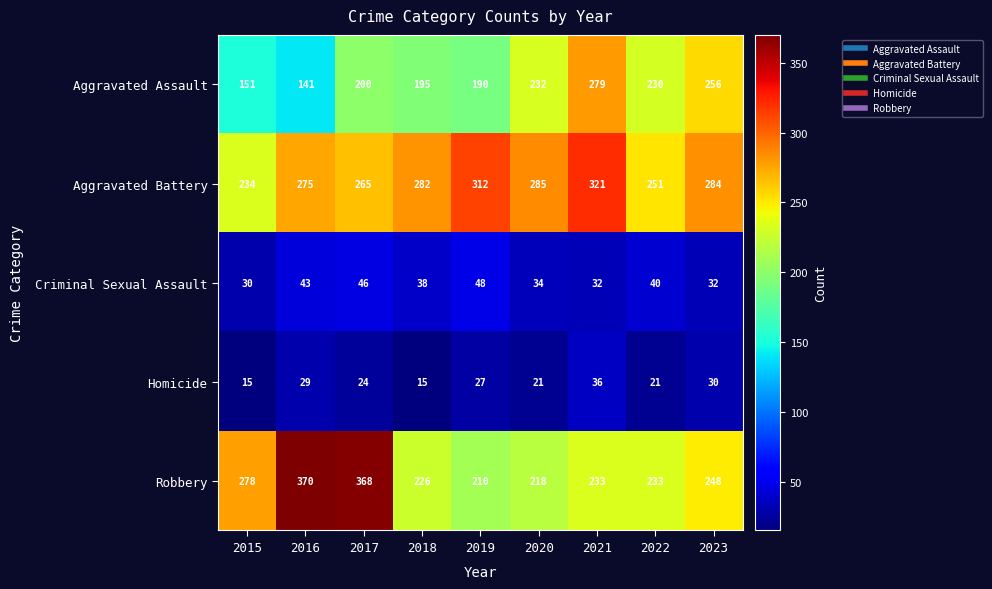

Count the Criminal Sexual Assault values in the range 32 to 43.

6